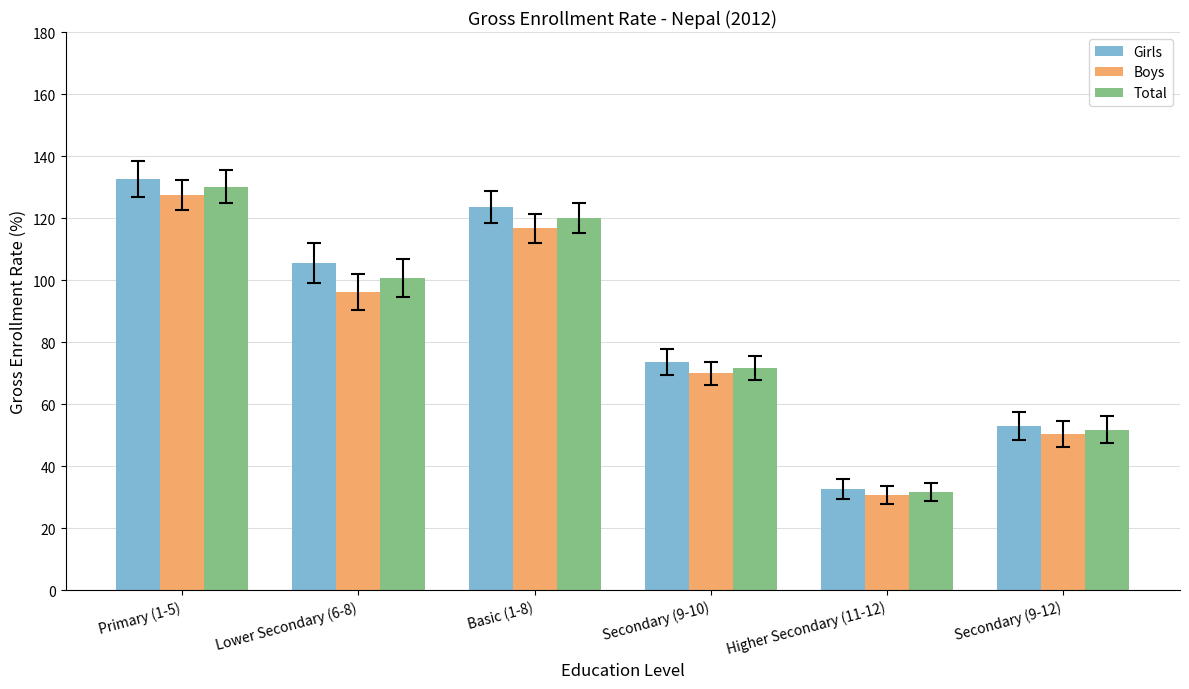

Where is Total nearest to the value 80?

Secondary (9-10)